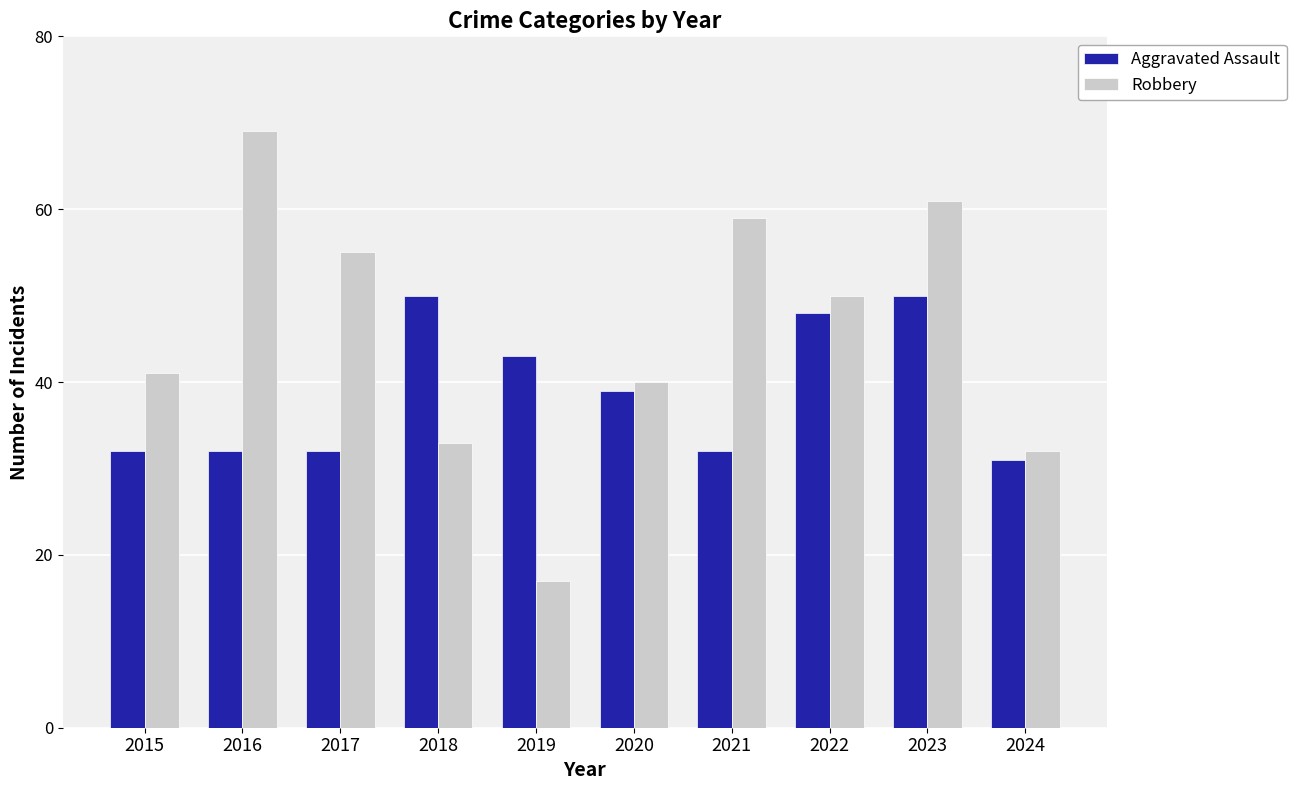

What is the sum of the Robbery values at 2016 and 2023?

130